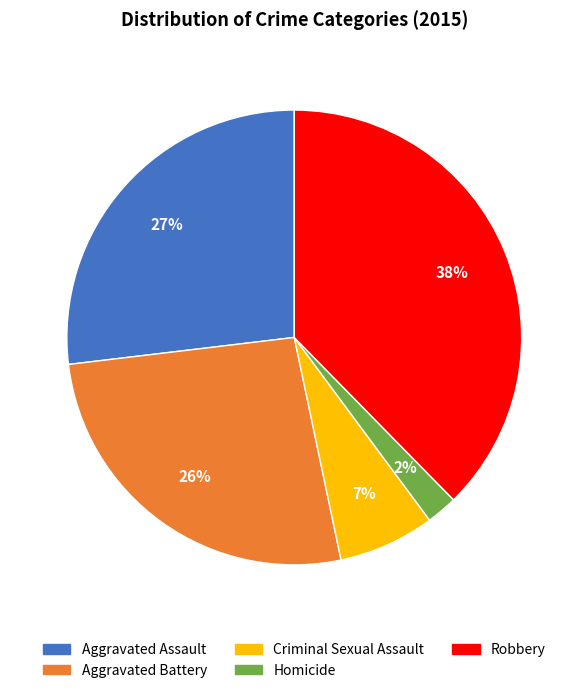

The Aggravated Battery slice represents 18% of the pie. True or false?

False